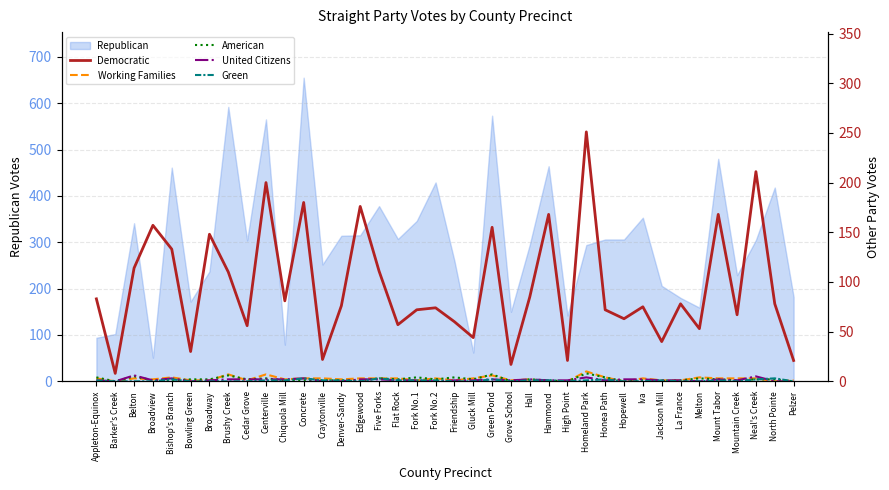

At which label does Democratic reach its minimum?

Barker's Creek